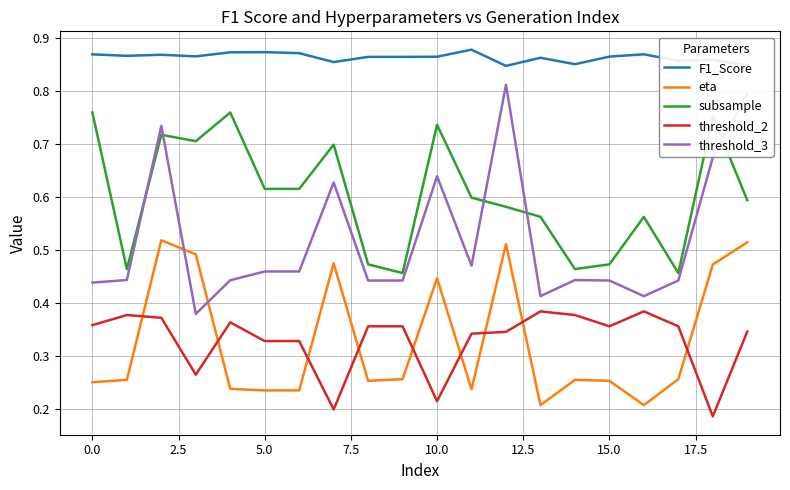

Rank the series by their maximum value, from highest to lowest.

F1_Score, threshold_3, subsample, eta, threshold_2